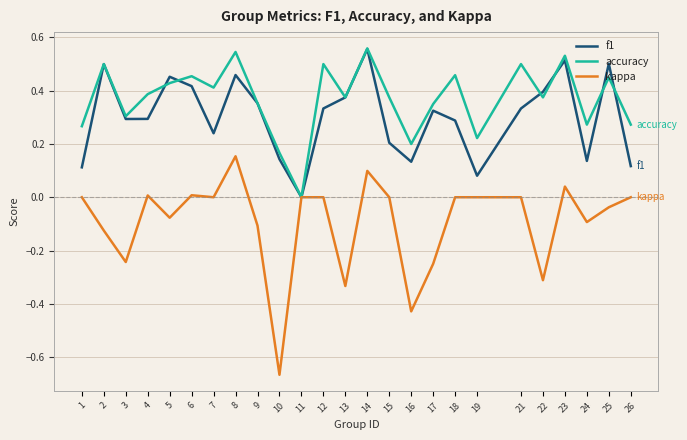

In f1, how many points are higher than both neighbors (excluding endpoints)?

7